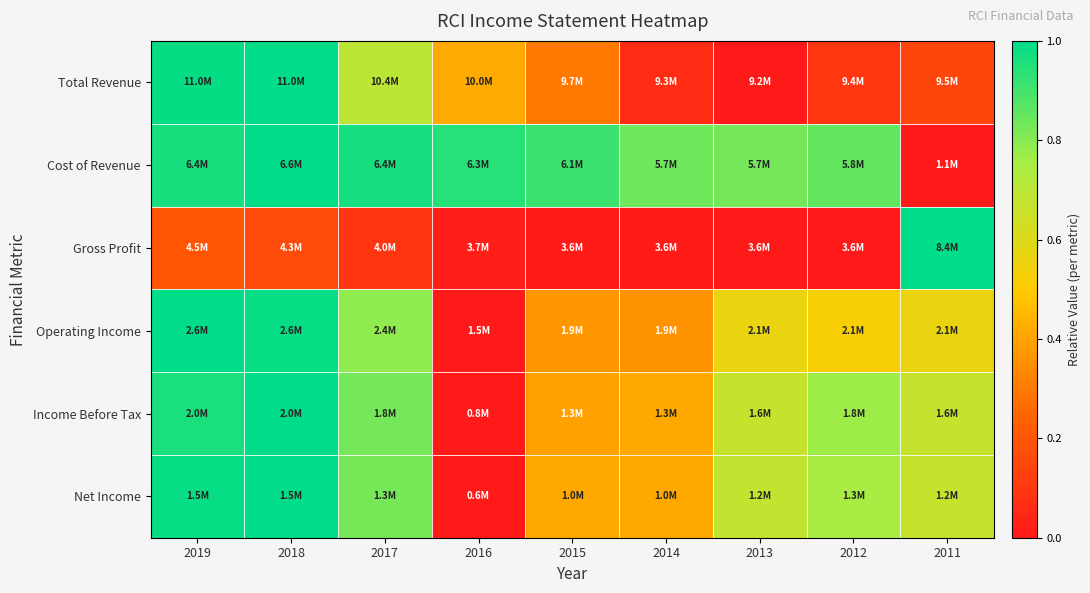

Which category has the highest value across all series?

2018